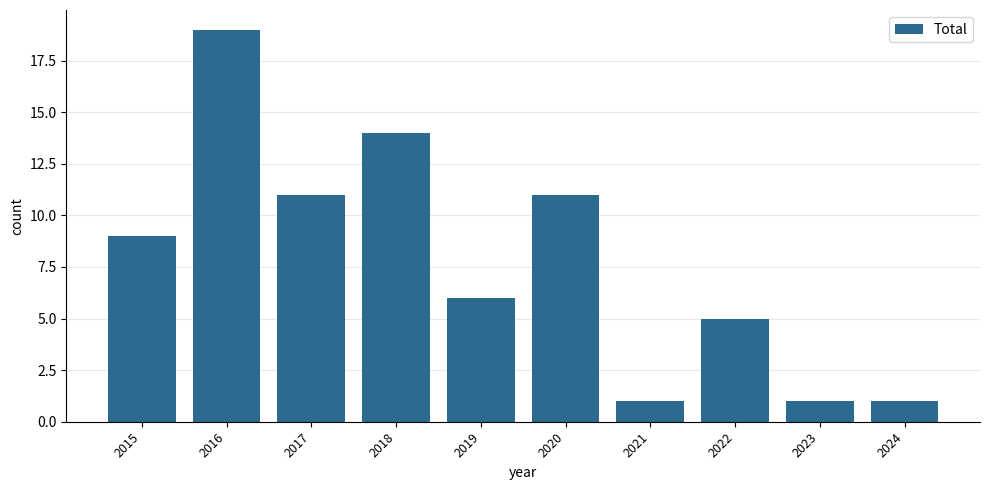

True or false: the data shows 8 at 2018.

False